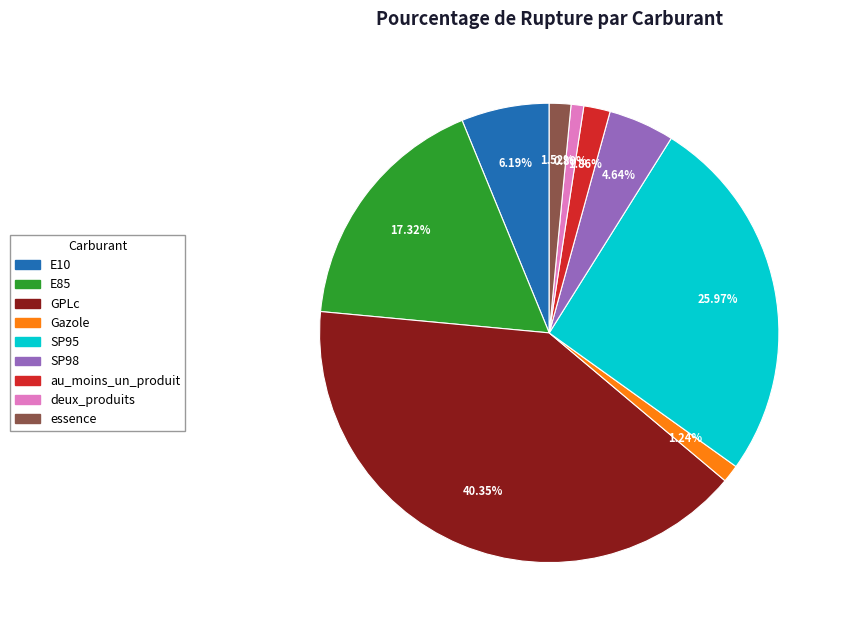

To the nearest percent, what portion does au_moins_un_produit represent?

2%